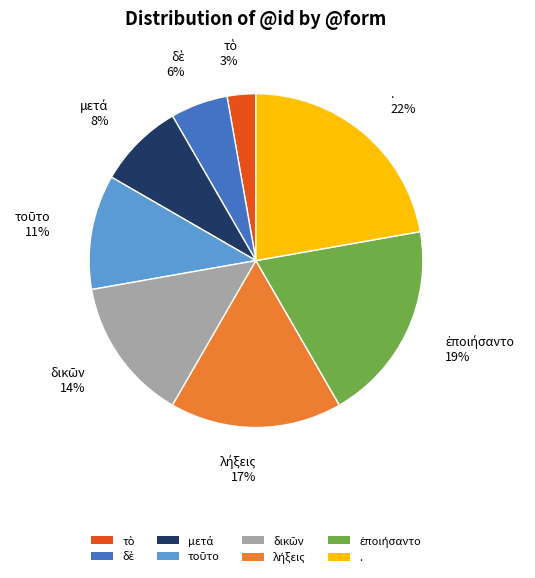

How many slices are in this pie chart?

8